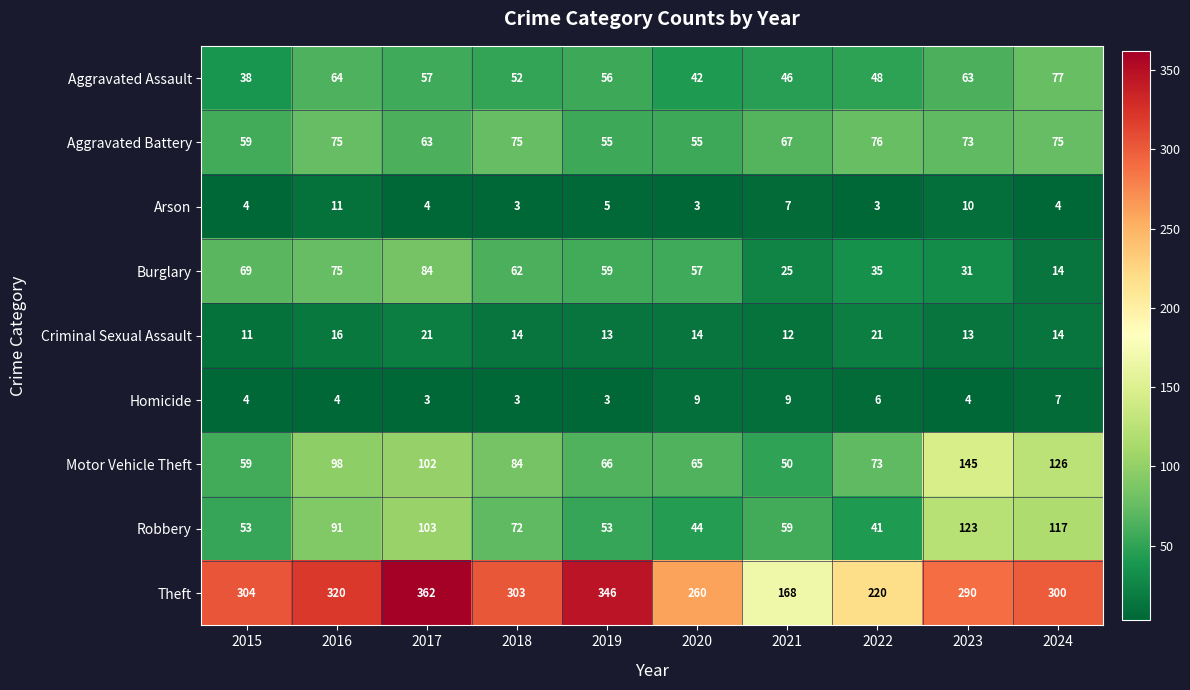

Which series has the widest spread of values?

Theft